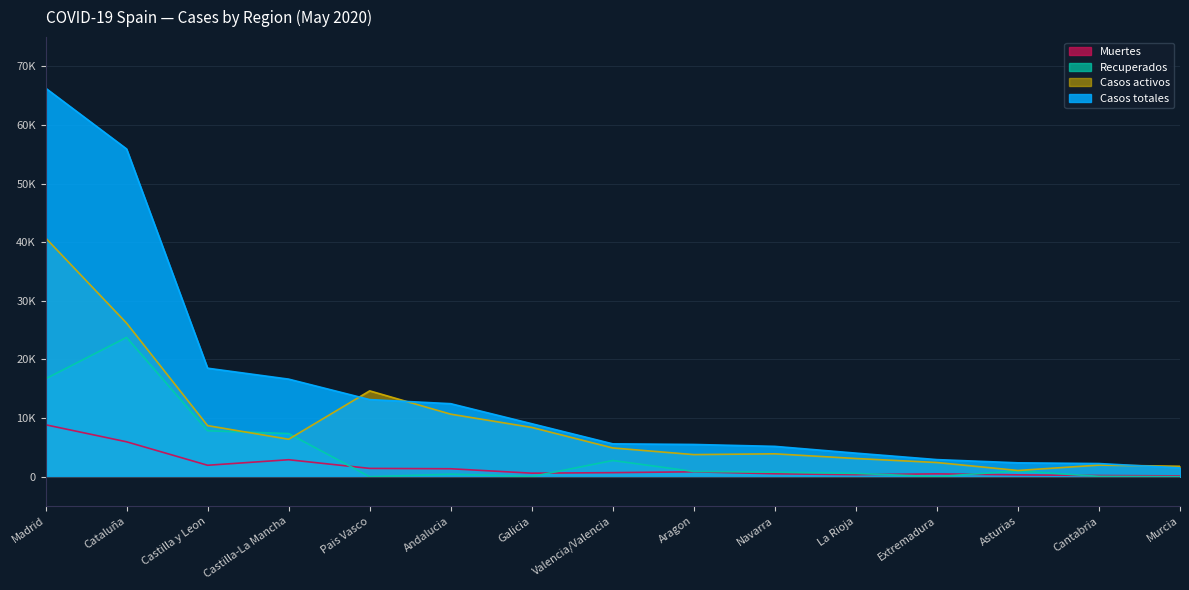

What is the label of the 1st point from the left?

Madrid